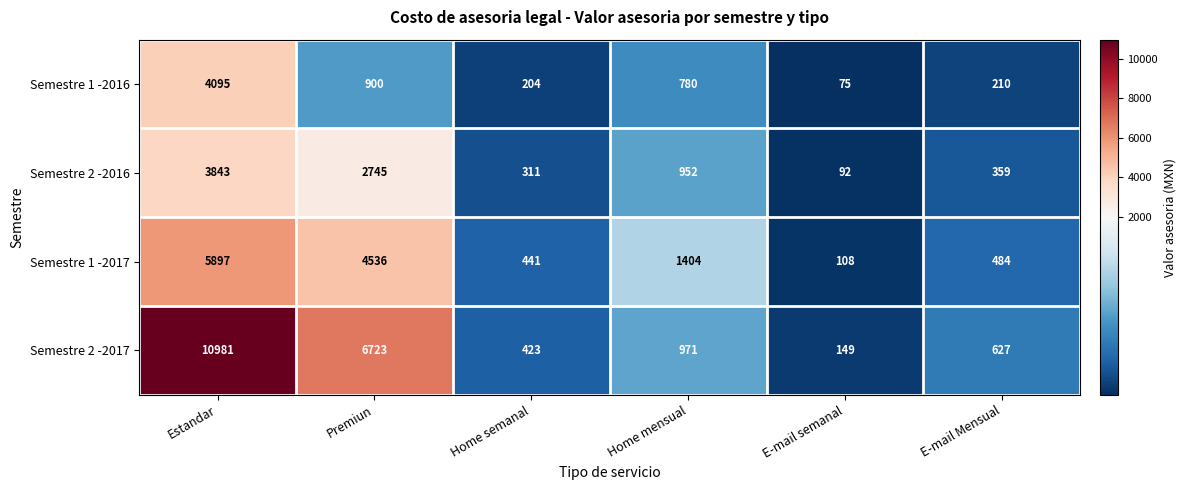

What is the greatest value displayed?

10981